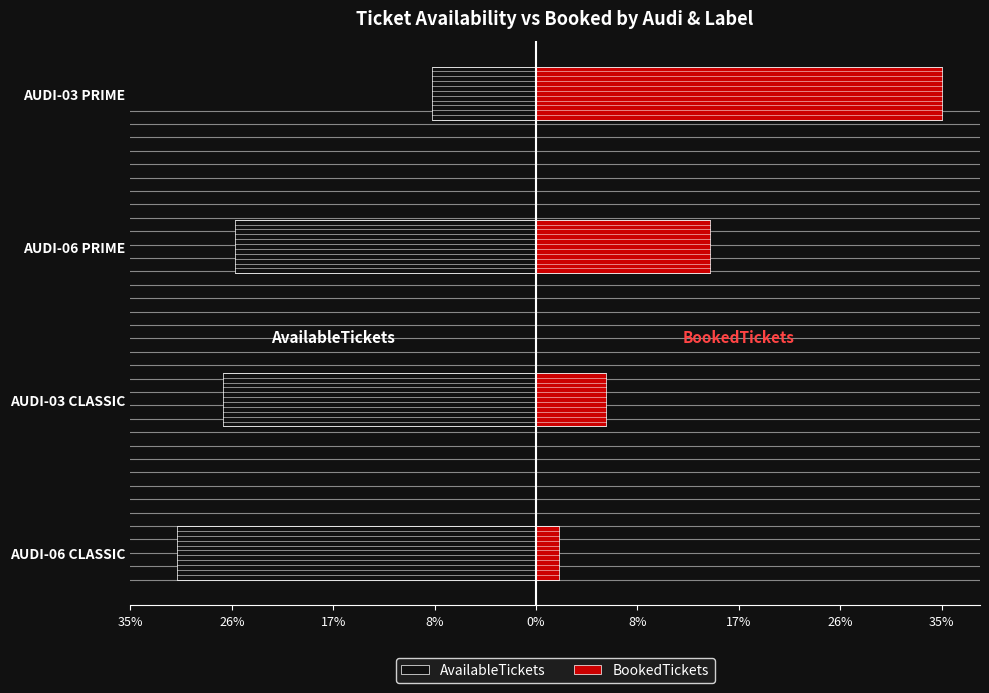

Does the chart contain stacked bars?

No